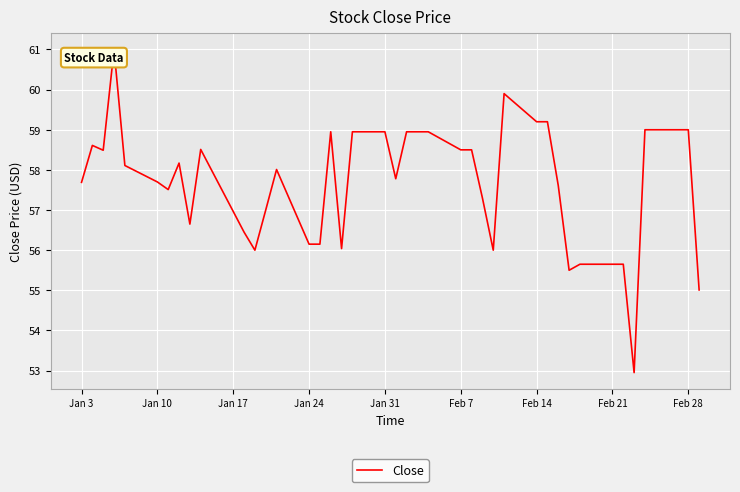

What is the sum of all values?

2307.7